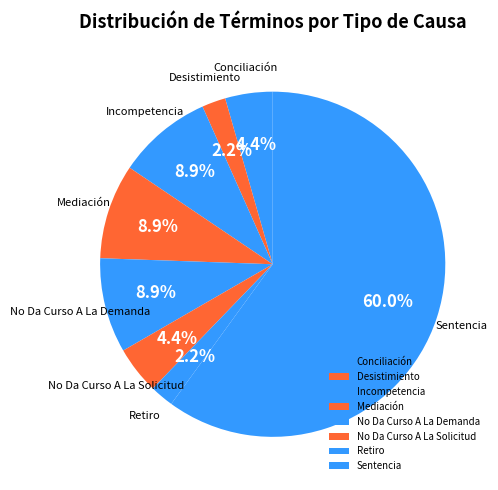

Which has a higher value, No Da Curso A La Solicitud or Desistimiento?

No Da Curso A La Solicitud